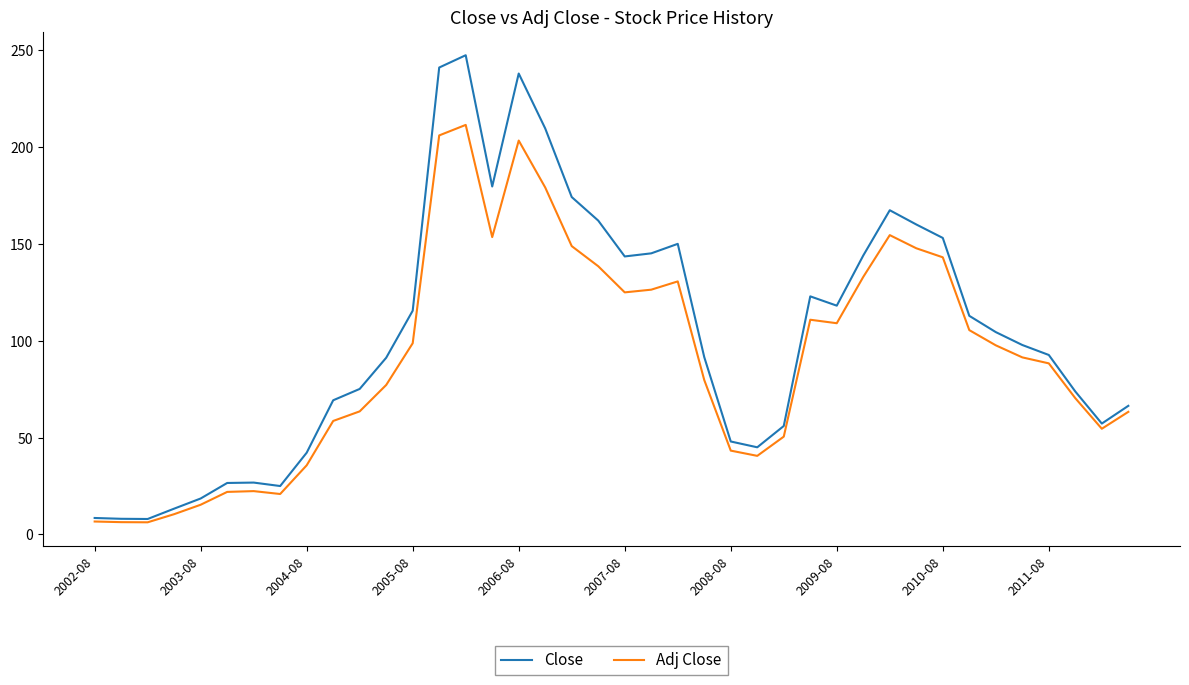

Which series has the largest range (max minus min)?

Close